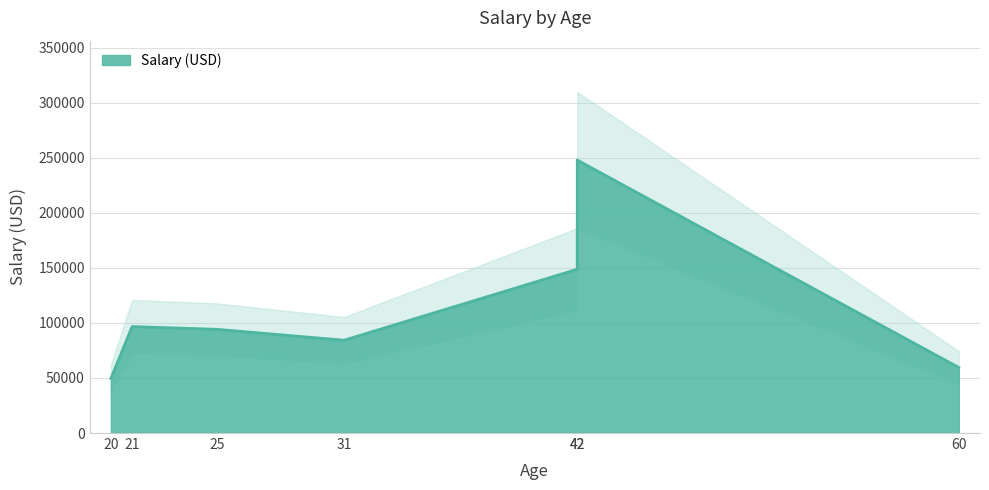

Is it true that the value at 25 is 94240?

True